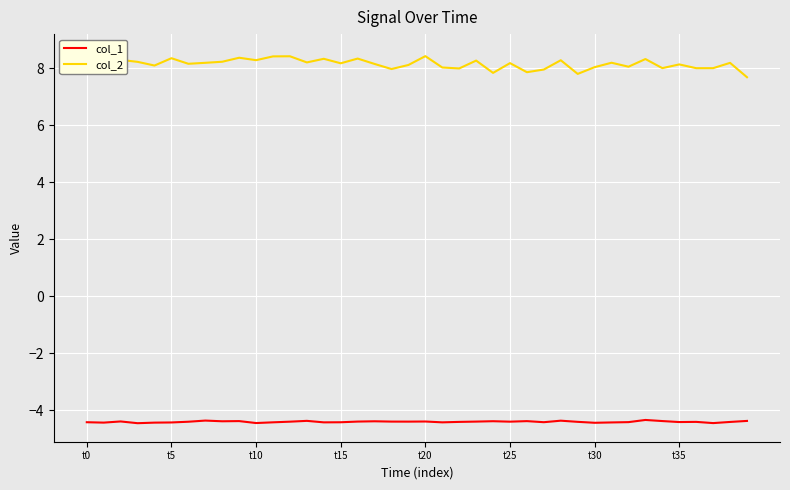

What is the total value across all series at t0?

4.1